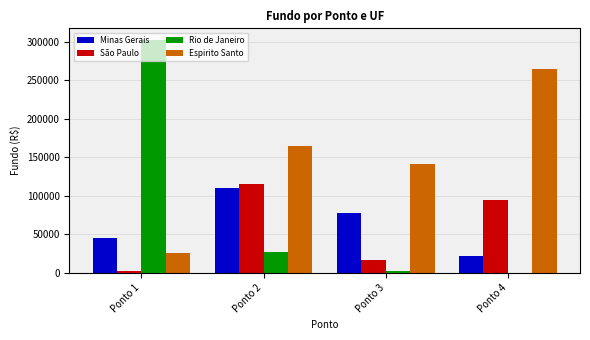

The value of Rio de Janeiro at Ponto 2 is 26515.1. True or false?

True